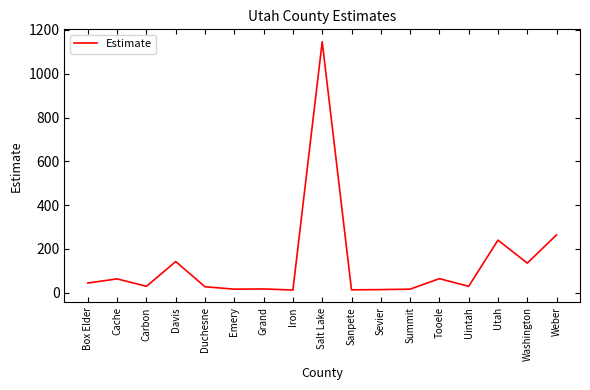

What is the ratio of the value at Cache to the value at Carbon?

2.2